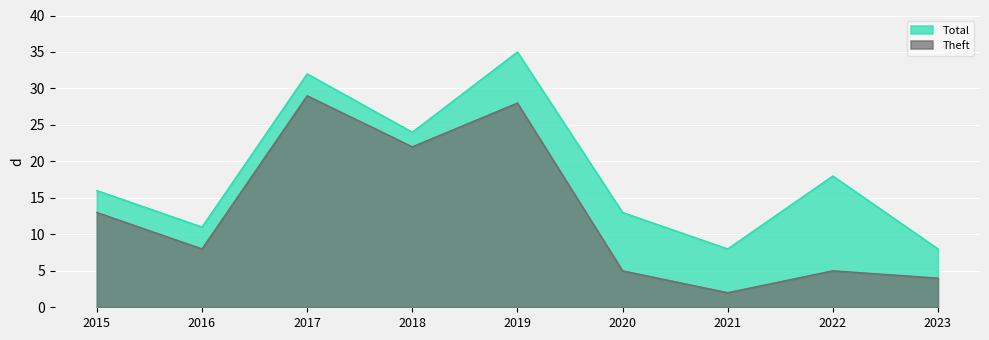

True or false: Theft and Total intersect in this chart.

False